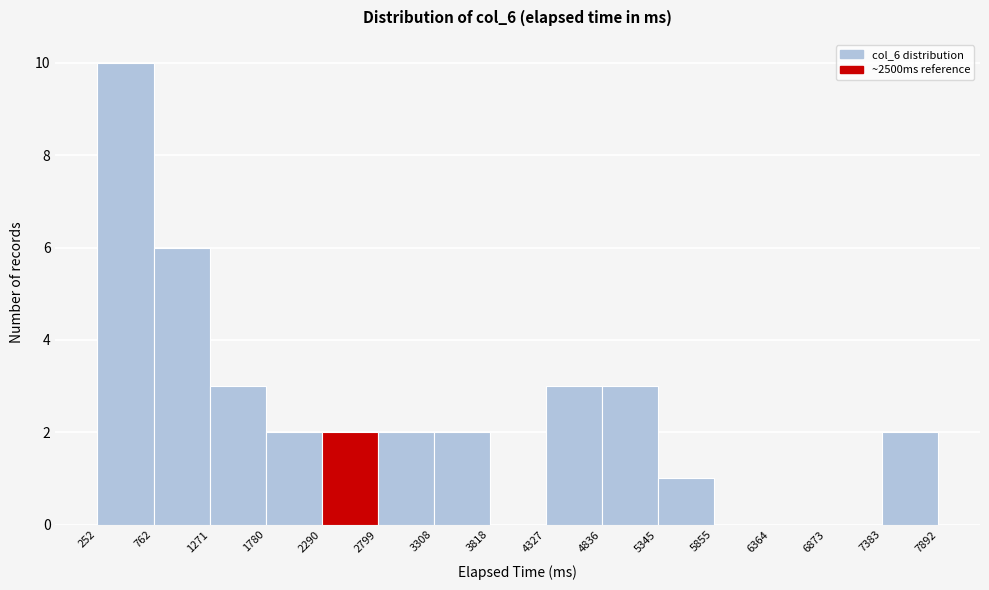

Reading left to right, list every bar in this chart as the range it spans on the x-axis followed by its height. The values are not printed on the chart, so give them approximately, as read against the axis.

252 to 762: 10
762 to 1271: 6
1271 to 1780: 3
1780 to 2290: 2
2290 to 2799: 2
2799 to 3308: 2
3308 to 3818: 2
3818 to 4327: 0
4327 to 4836: 3
4836 to 5345: 3
5345 to 5855: 1
5855 to 6364: 0
6364 to 6873: 0
6873 to 7383: 0
7383 to 7892: 2